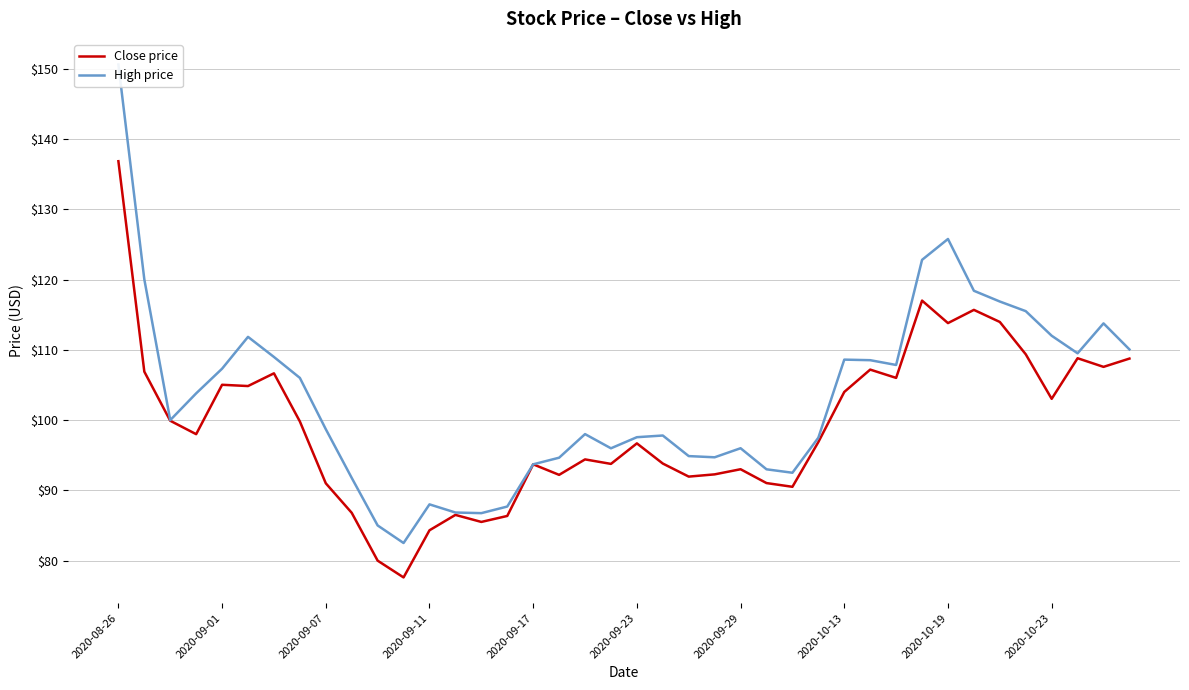

Which series has the largest range (max minus min)?

High price